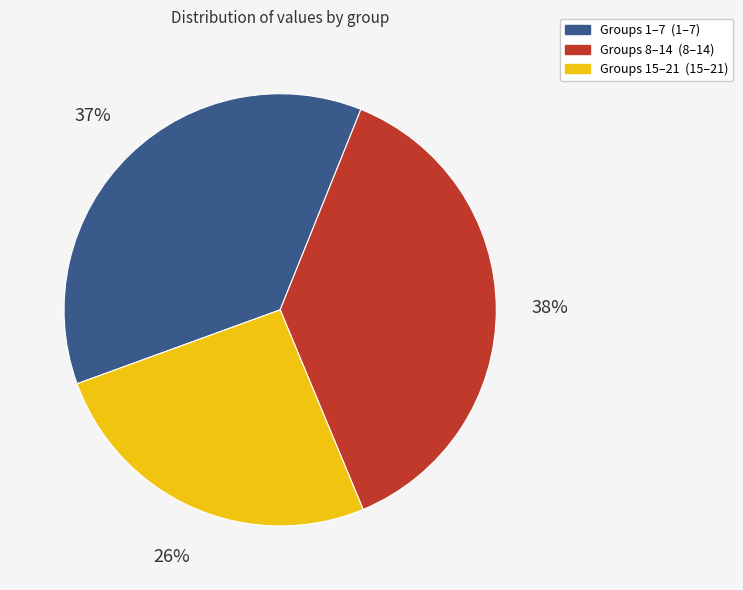

Is there any slice that represents more than half of the pie?

No